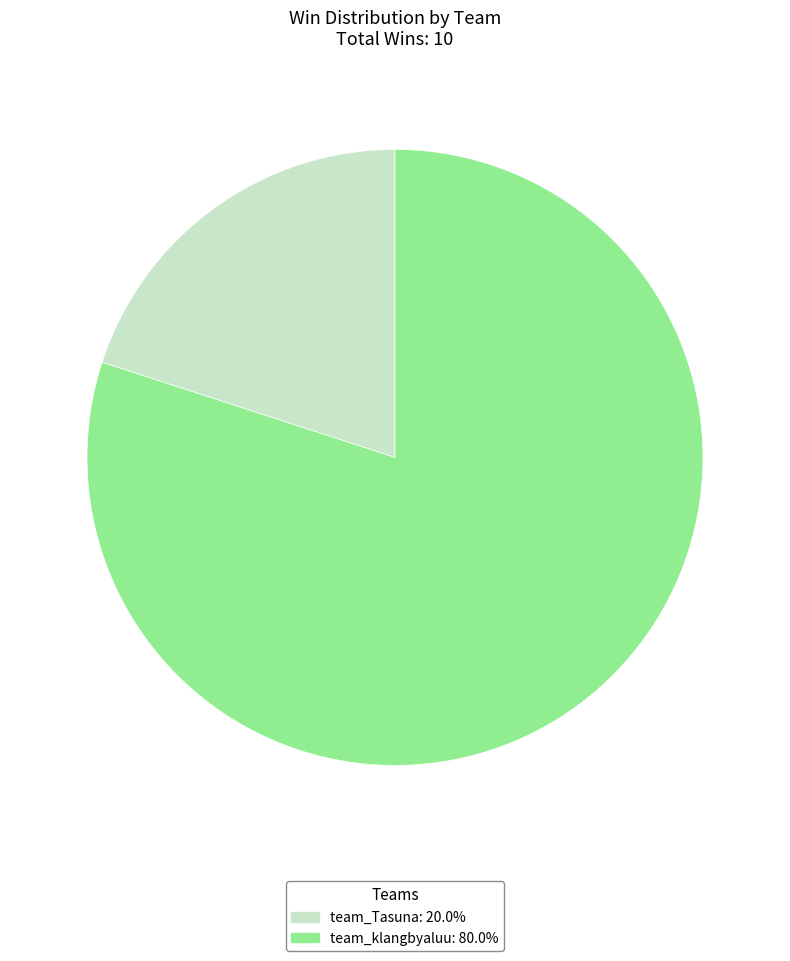

Which slice is the smallest?

team_Tasuna